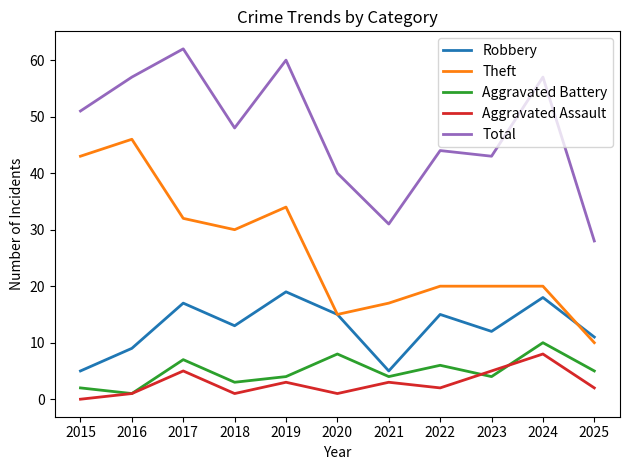

True or false: Theft and Aggravated Battery intersect in this chart.

False